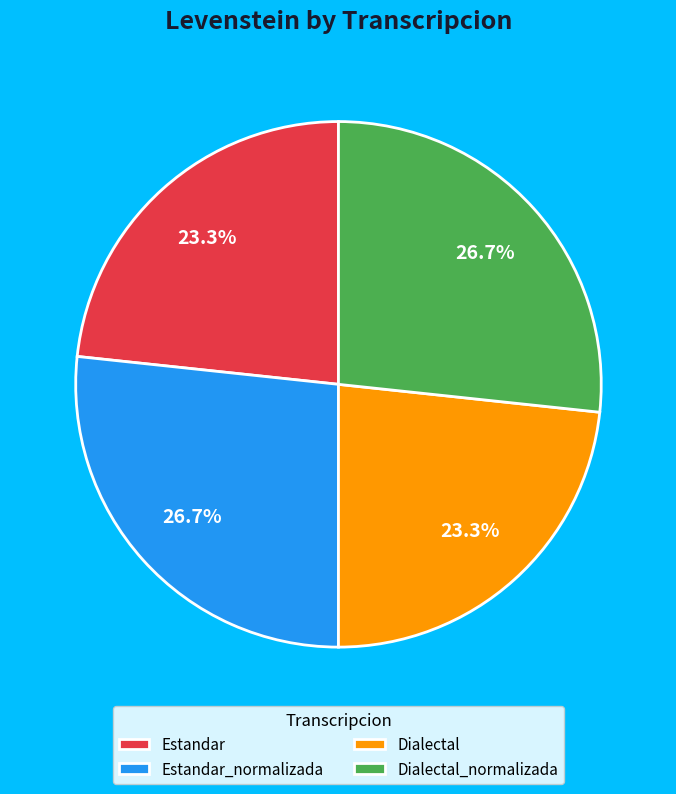

To the nearest percent, what is the combined percentage of Estandar_normalizada and Dialectal_normalizada?

53%